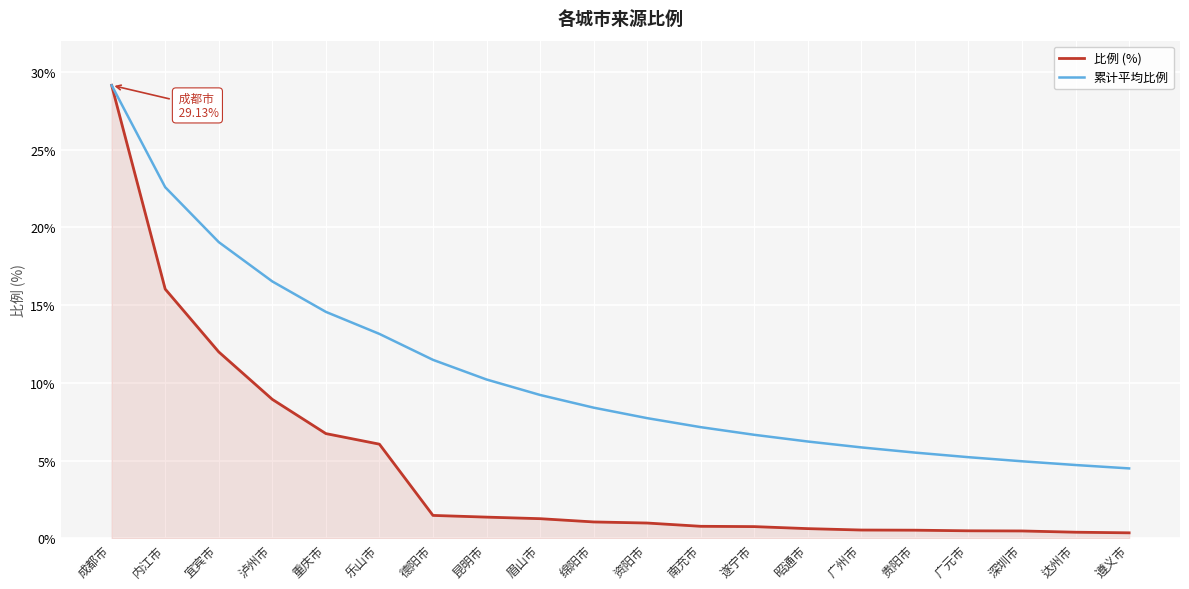

At which label does 累计平均比例 first exceed 8?

成都市